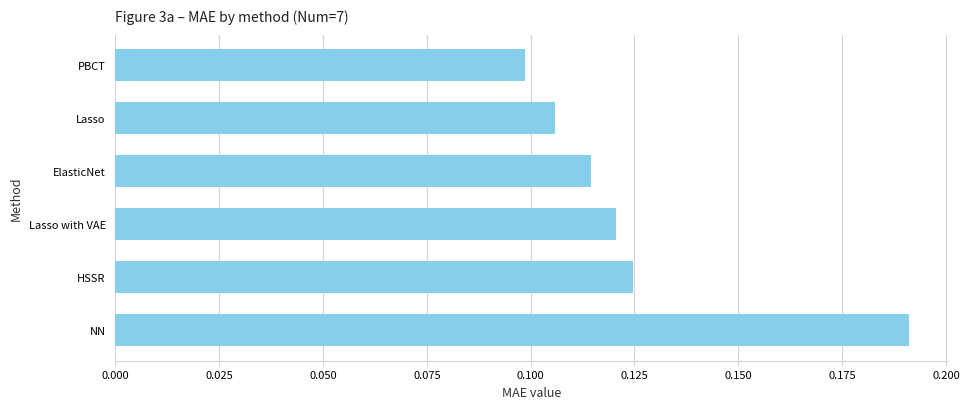

At which category does the chart reach its peak across all series?

NN